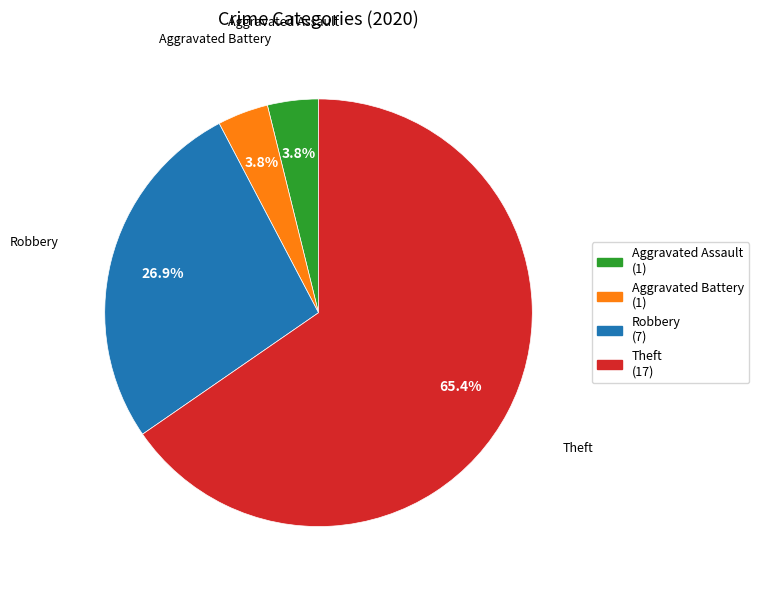

To the nearest percent, what percentage of the pie is Aggravated Battery?

4%